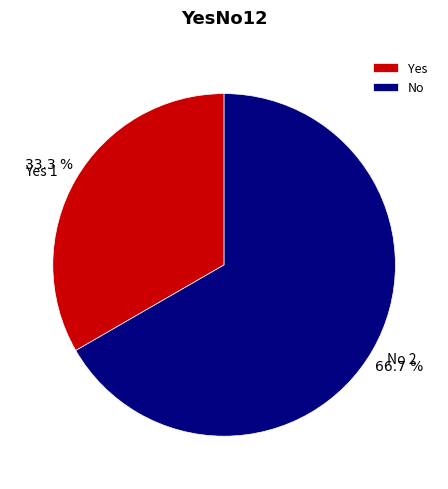

To the nearest percent, what portion does Yes represent?

33%